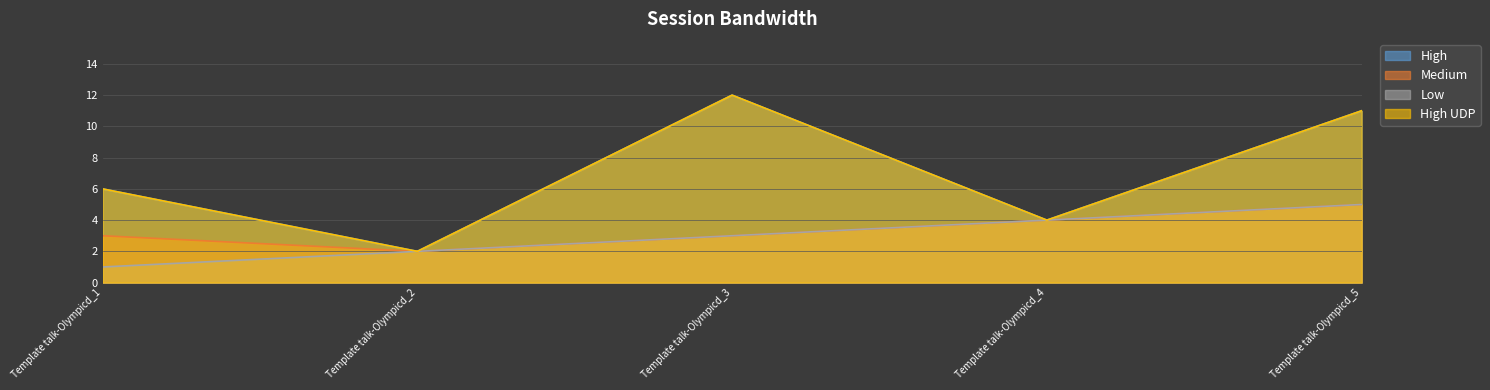

True or false: Low and High cross at least once.

False